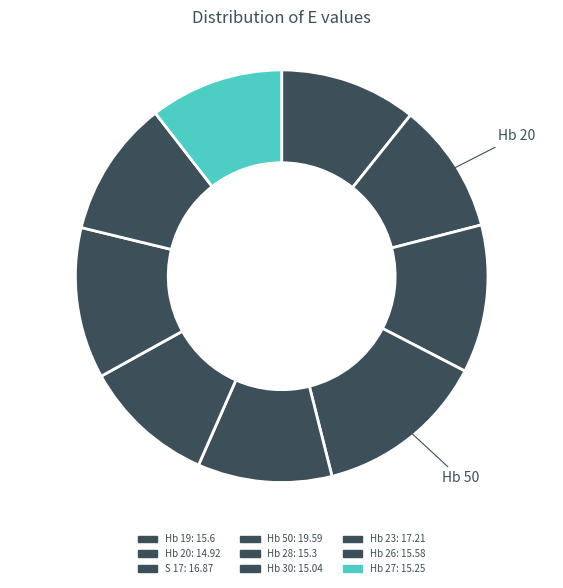

Which category has the biggest portion of the pie?

Hb 50